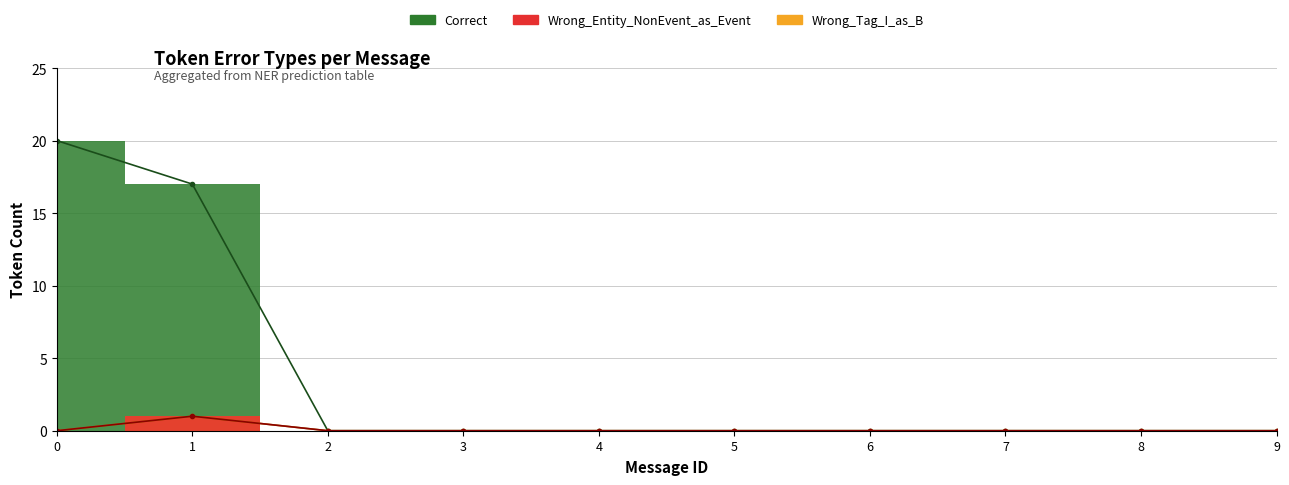

Which category has the lowest value across all series?

2